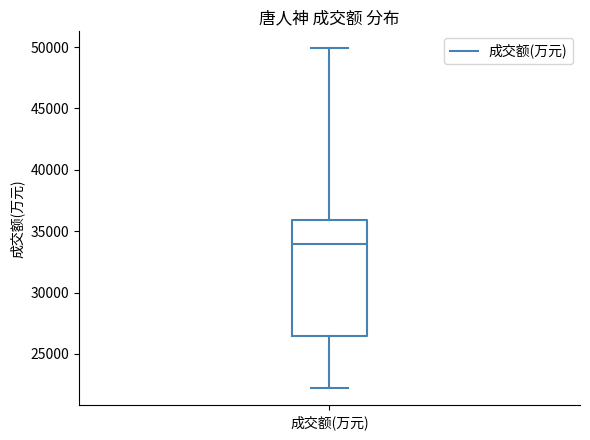

Transcribe this box plot: give where the median line is, the range the box spans, and where the two whiskers end, as read against the y-axis. The values are not printed on the chart, so give them approximately, as read against the axis.

median 34000, box 26500 to 36000, whiskers 22000 to 50000